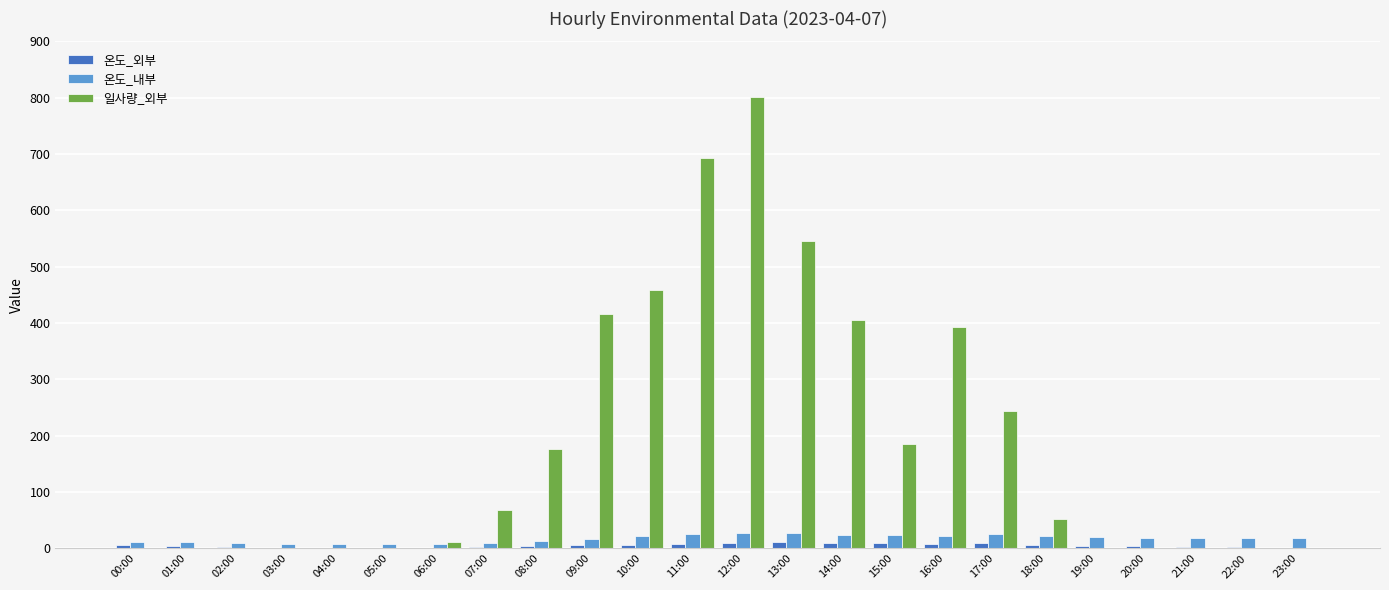

Which series changed the most between 03:00 and 14:00?

일사량_외부